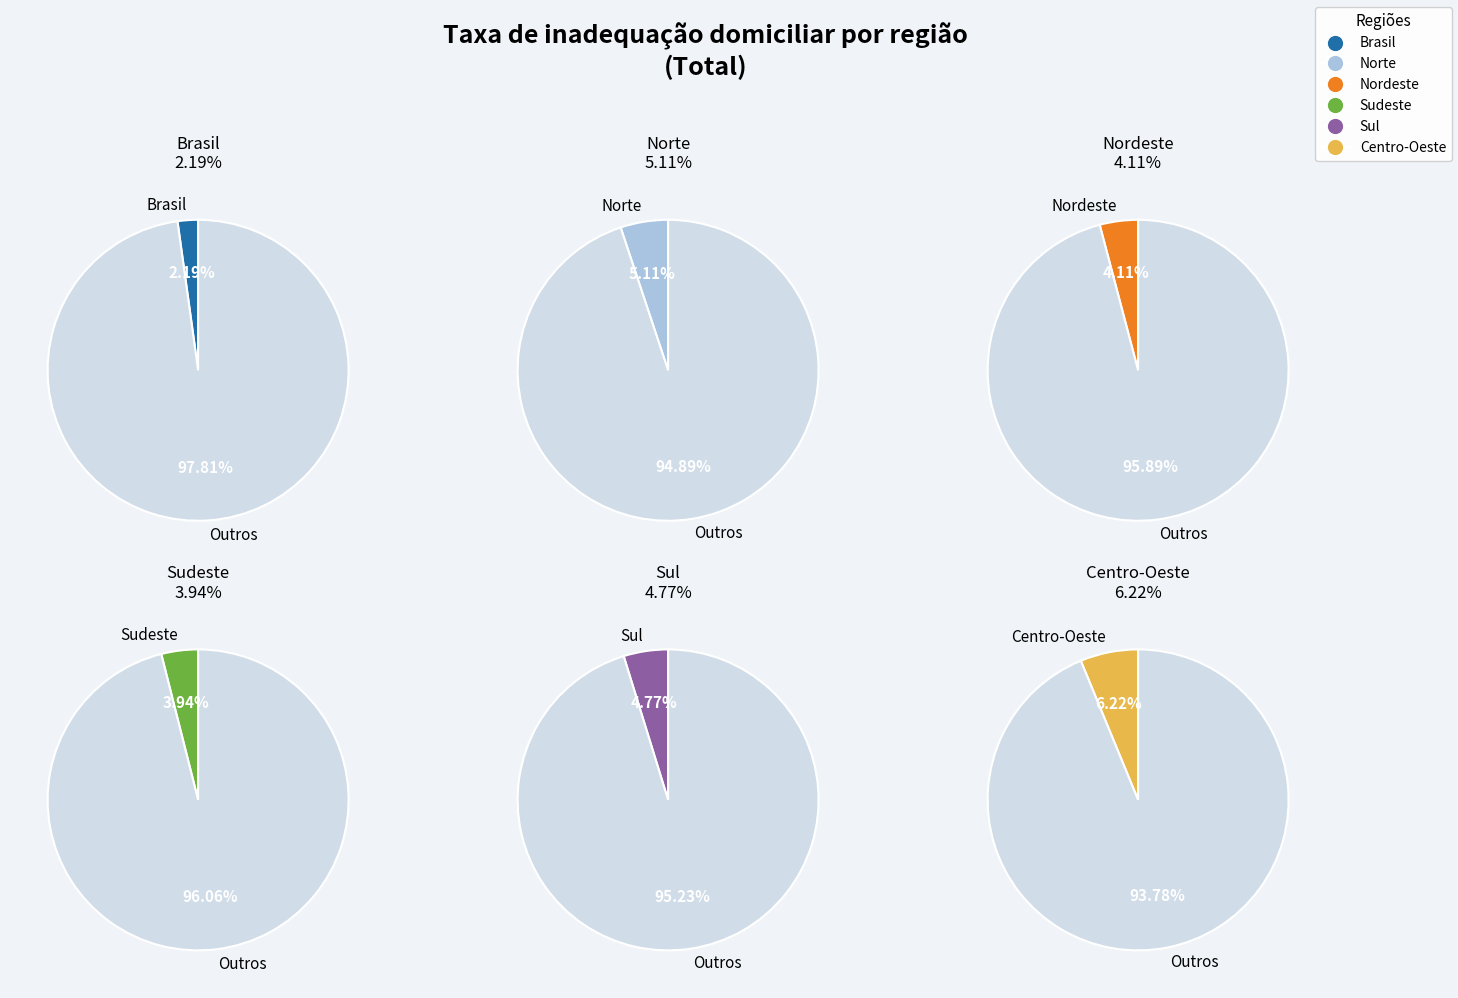

Rank the categories by value from highest to lowest.

centro-oeste (1), norte (1), sul (1), nordeste (1), sudeste (1), brasil (1)